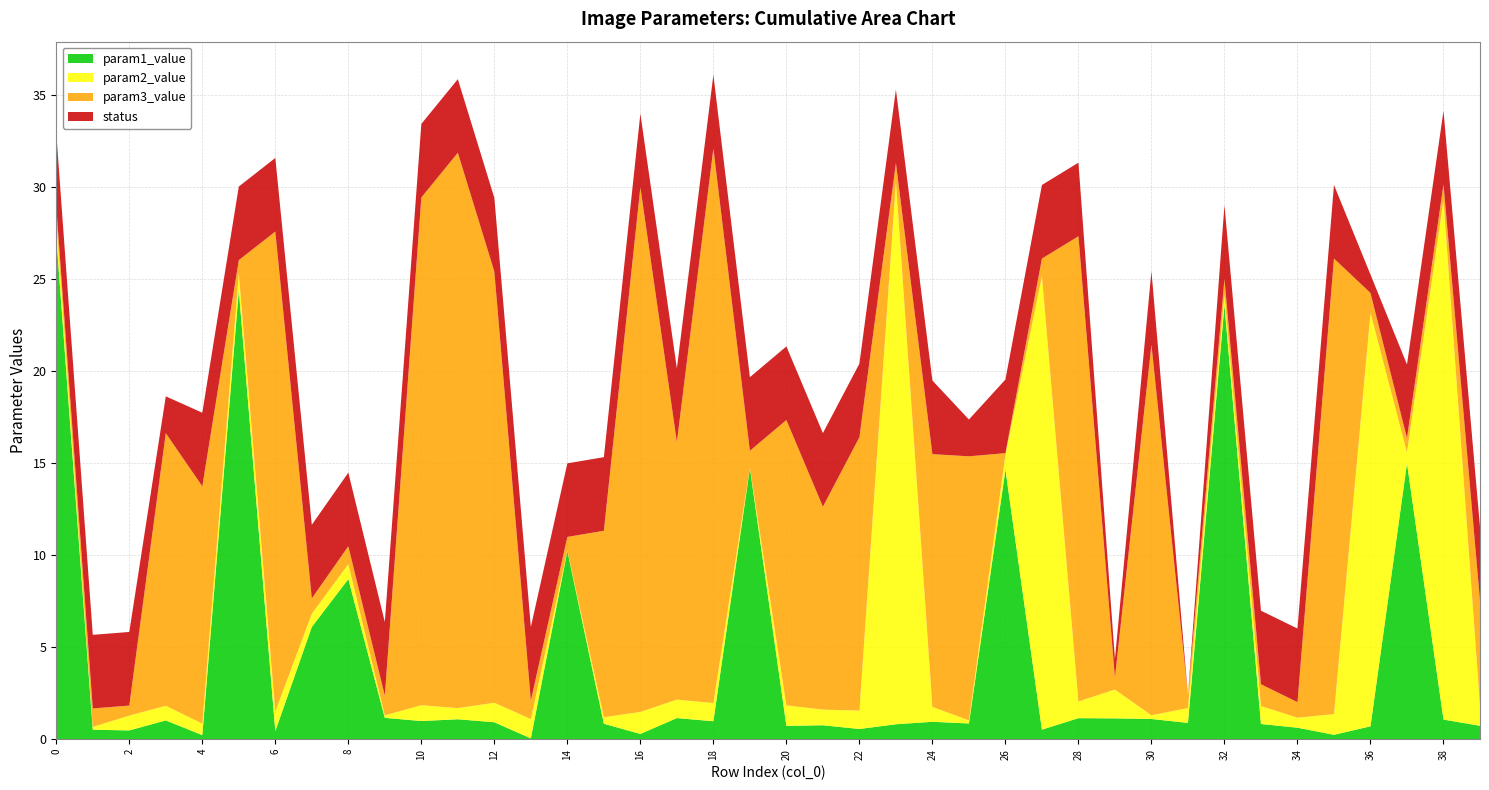

Reading left to right, transcribe all the data shown in this chart.

param1_value: 27.3	0.5	0.5	1.0	0.2	24.4	0.4	6.1	8.7	1.2	1.0	1.1	0.9	0.0	10.2	0.8	0.3	1.1	1.0	14.7	0.7	0.8	0.6	0.8	0.9	0.9	14.7	0.5	1.1	1.1	1.1	0.9	23.6	0.8	0.6	0.2	0.7	15.0	1.1	0.7
param2_value: 1.0	0.2	0.8	0.8	0.6	0.9	1.1	0.7	0.8	0.1	0.9	0.6	1.1	1.0	0.0	0.4	1.2	1.0	1.0	0.0	1.1	0.9	1.0	29.5	0.8	0.2	0.8	24.7	0.9	1.6	0.2	0.8	0.6	1.0	0.5	1.1	22.5	0.6	28.2	1.1
param3_value: 0.7	1.0	0.5	14.8	12.9	0.7	26.1	0.8	1.0	1.1	27.6	30.2	23.4	1.0	0.7	10.1	28.5	14.0	30.1	0.9	15.5	11.0	14.9	1.0	13.7	14.4	0.1	1.0	25.3	0.7	20.1	0.7	0.8	1.2	0.8	24.8	1.1	0.8	0.9	5.7
status: 4.0	4.0	4.0	2.0	4.0	4.0	4.0	4.0	4.0	4.0	4.0	4.0	4.0	4.0	4.0	4.0	4.0	4.0	4.0	4.0	4.0	4.0	4.0	4.0	4.0	2.0	4.0	4.0	4.0	1.0	4.0	0.0	4.0	4.0	4.0	4.0	1.0	4.0	4.0	4.0